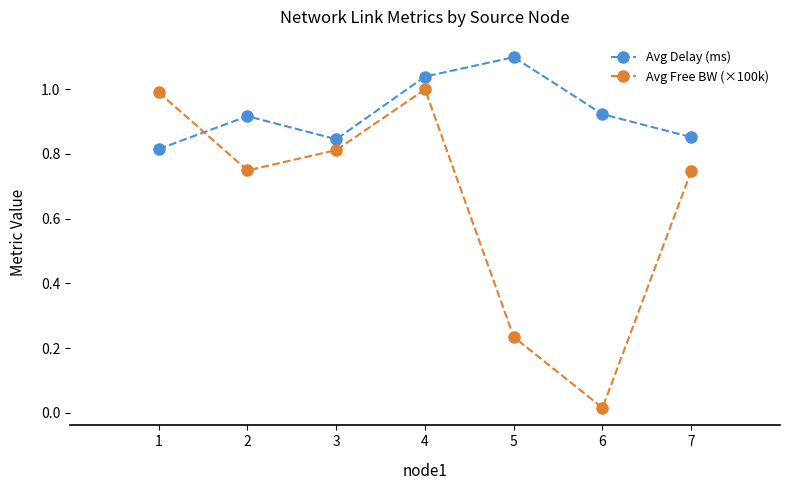

List the series in order of their peak value, lowest first.

Avg Free BW (×100k), Avg Delay (ms)